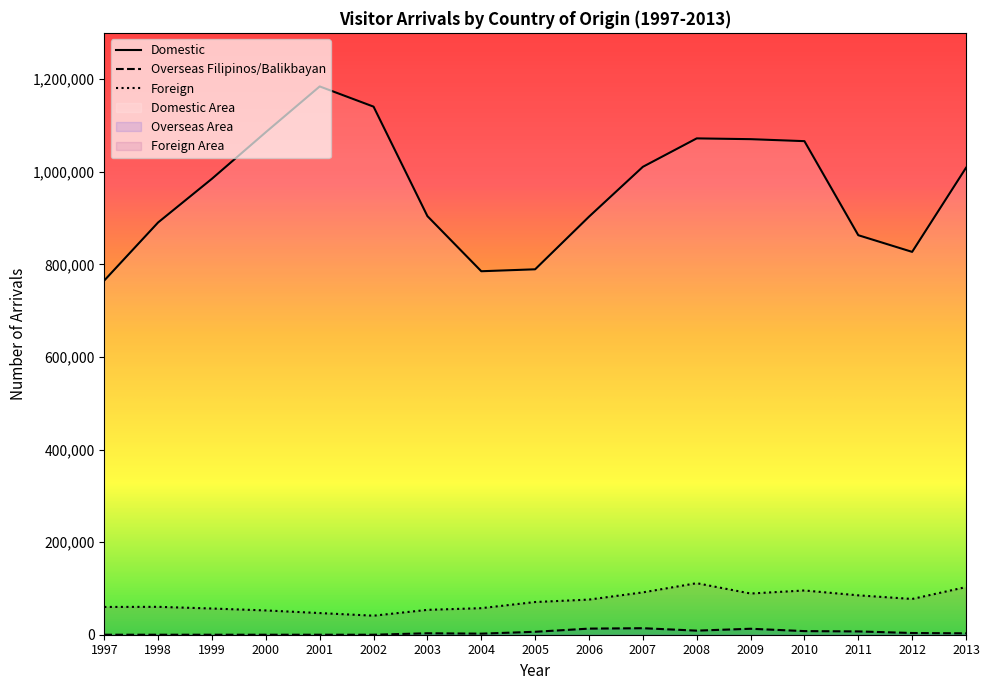

What are all the series names shown in the legend?

Domestic, Overseas Filipinos, Foreign